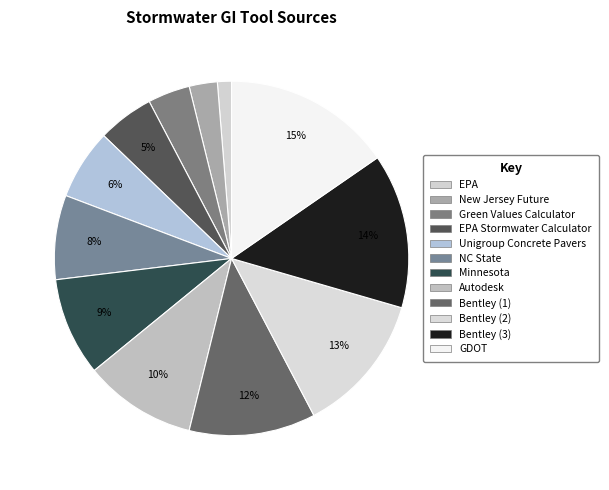

Rank the categories by value from highest to lowest.

GDOT, Bentley (3), Bentley (2), Bentley (1), Autodesk, Minnesota, NC State, Unigroup Concrete Pavers, EPA Stormwater Calculator, Green Values Calculator, New Jersey Future, EPA